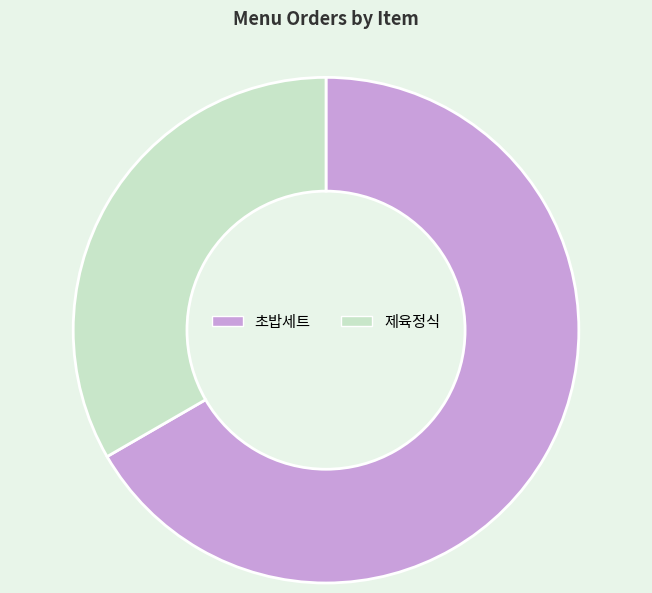

Which category has the biggest portion of the pie?

초밥세트